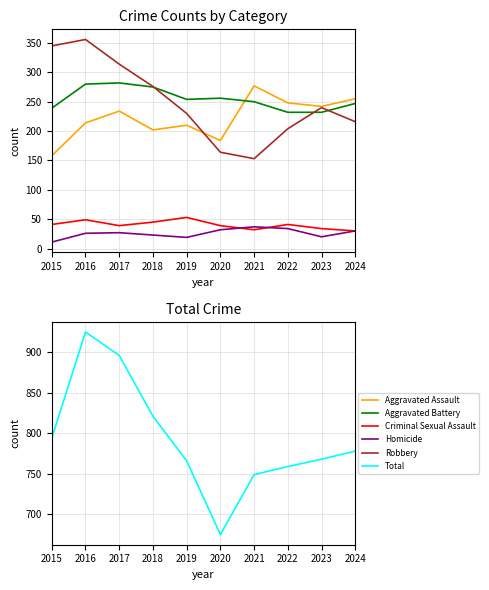

At 2020, list the series in order from smallest to largest.

Homicide, Criminal Sexual Assault, Robbery, Aggravated Assault, Aggravated Battery, Total